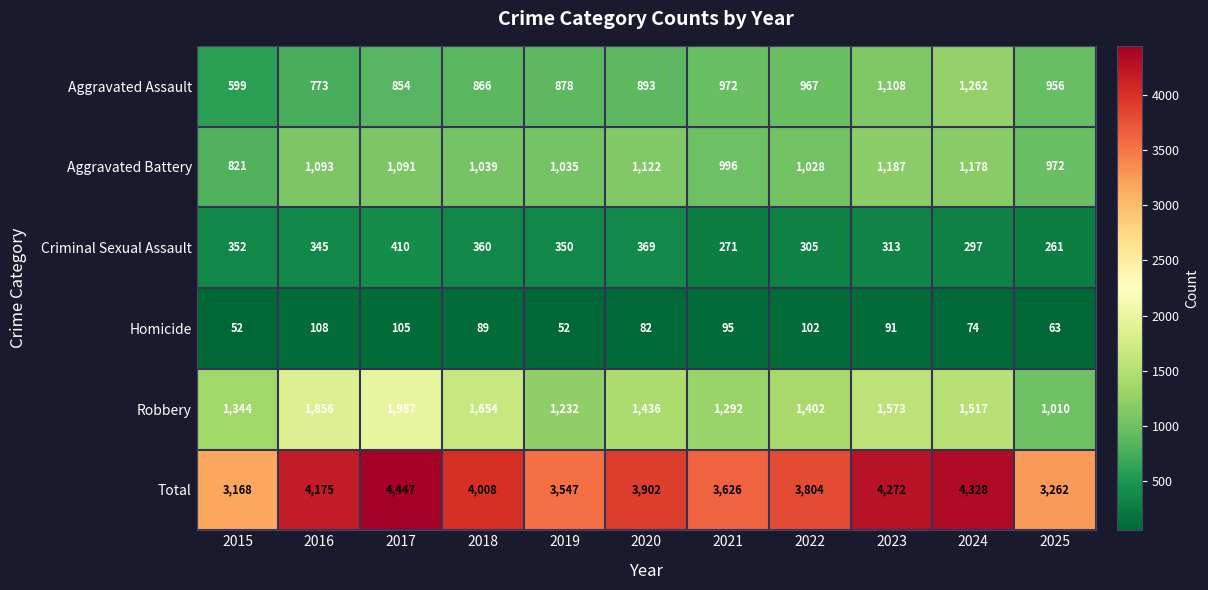

What is the sum of the Aggravated Battery values at 2024 and 2020?

2300